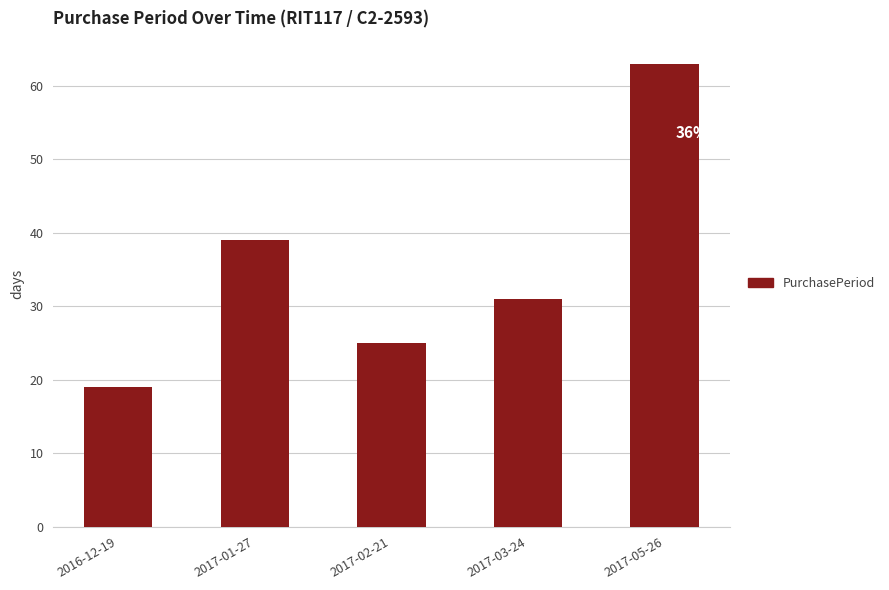

How many series are shown in this chart?

1